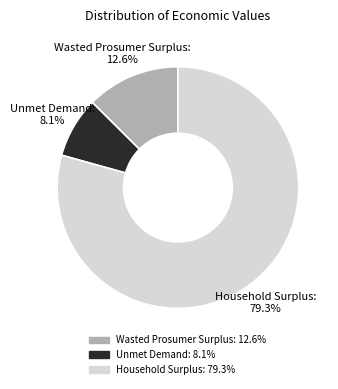

To the nearest percent, what is the combined percentage of Unmet Demand and Household Surplus?

87%